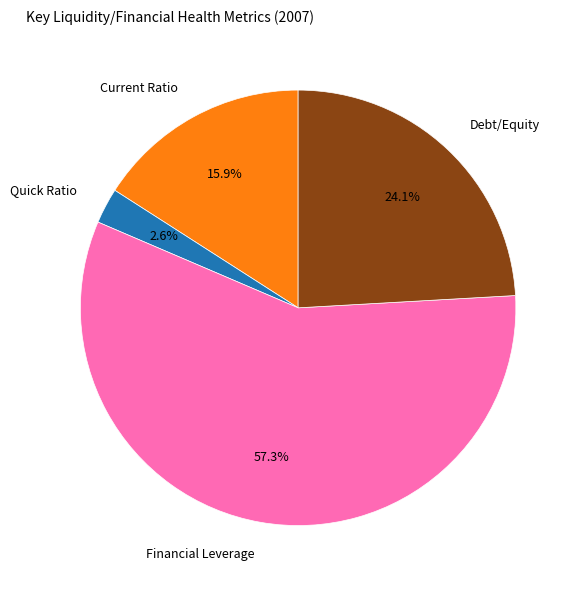

Is there any slice that represents more than half of the pie?

Yes